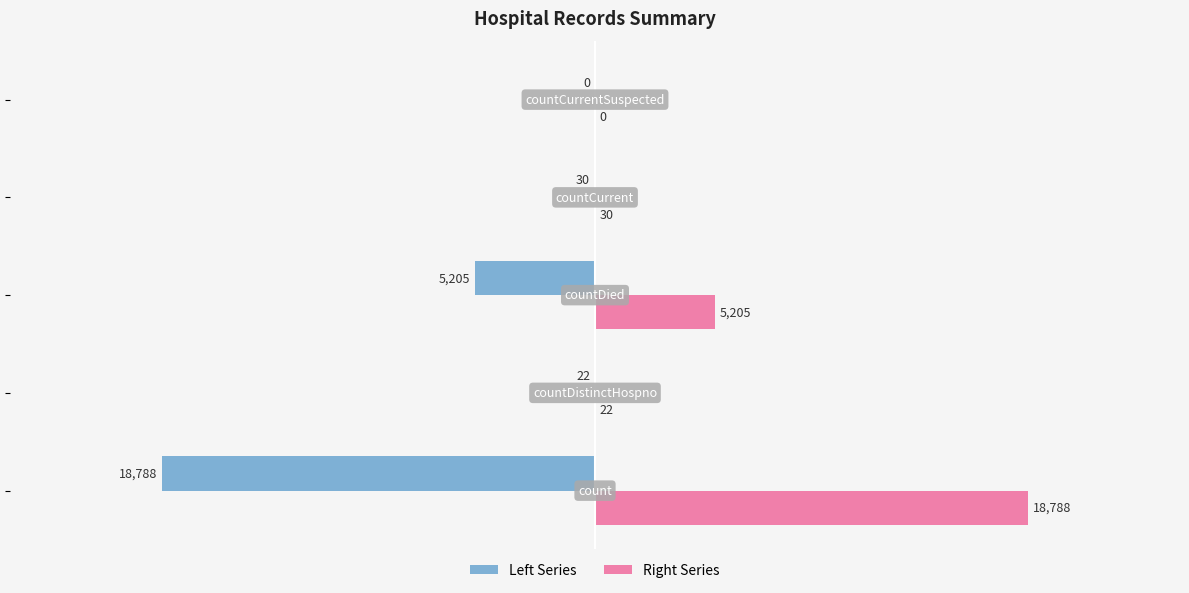

How many categories are shown in the chart?

5